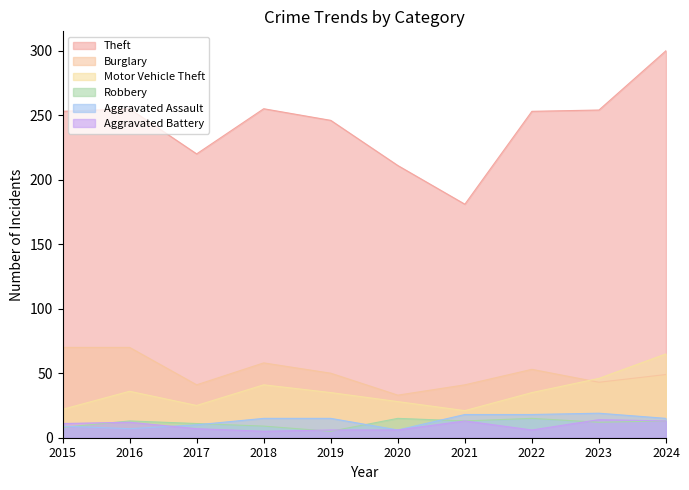

What is the sum of all Motor Vehicle Theft values?

354